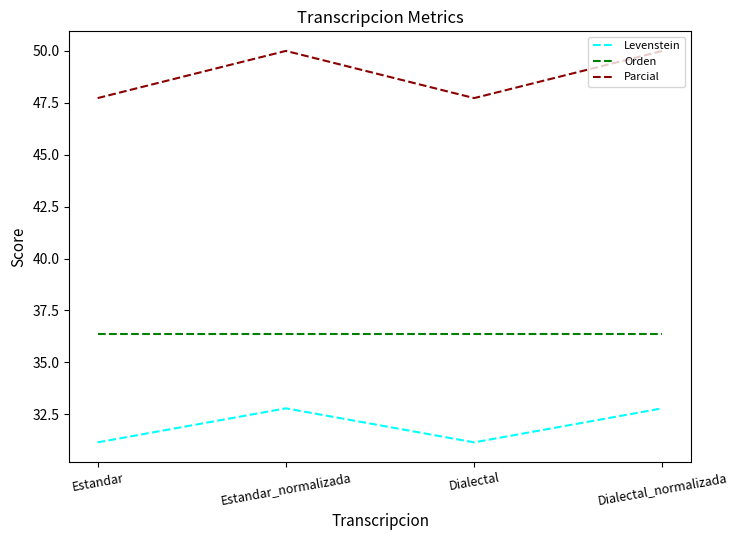

Read the Levenstein value at Dialectal.

31.1